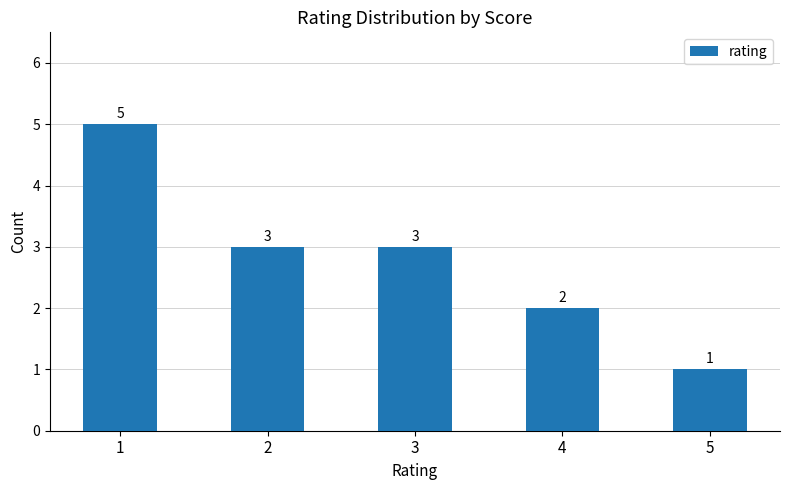

The chart shows a value of 1 at 1. True or false?

False